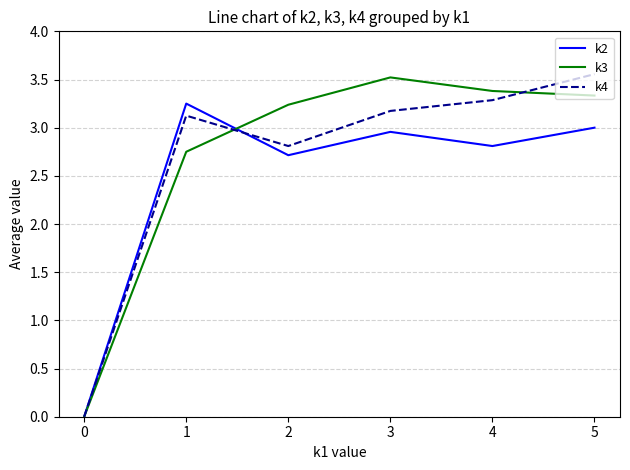

At how many categories does at least one series exceed 3?

5